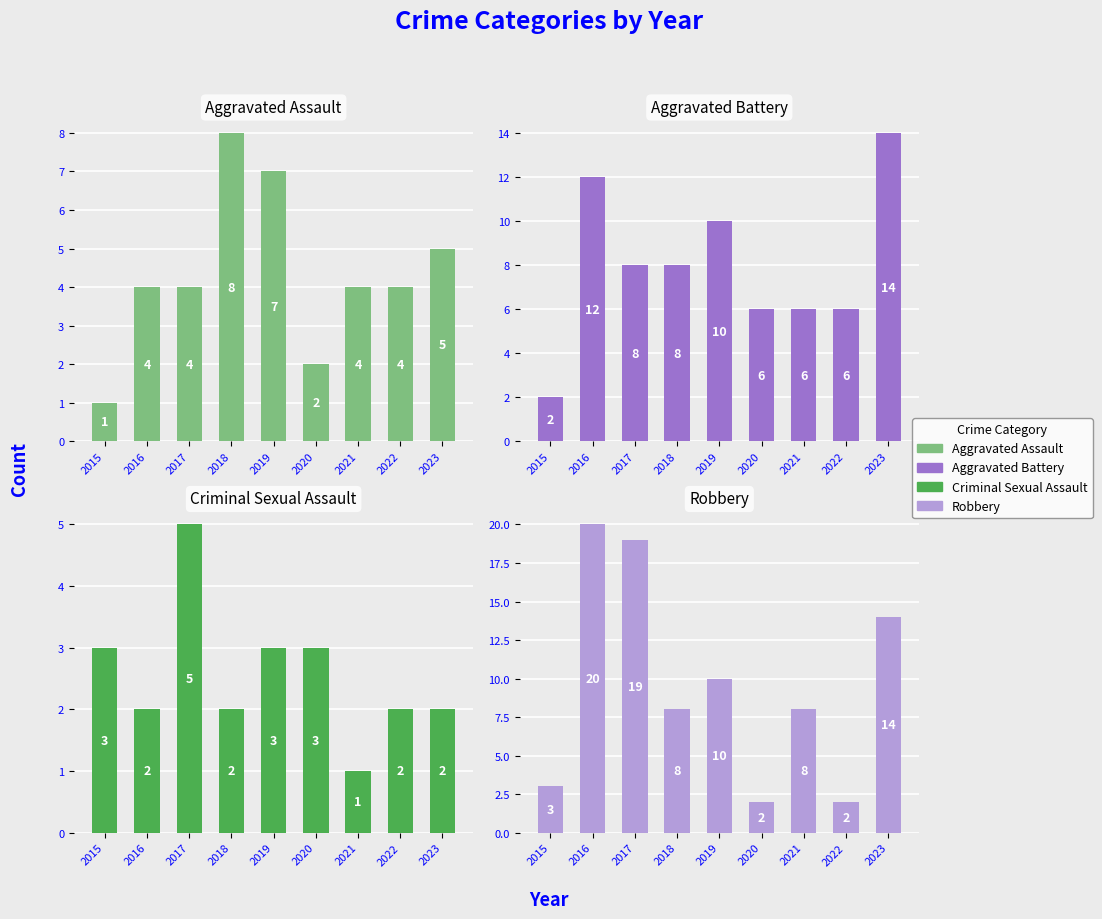

True or false: Aggravated Assault has a value of 2 at 2020.

True